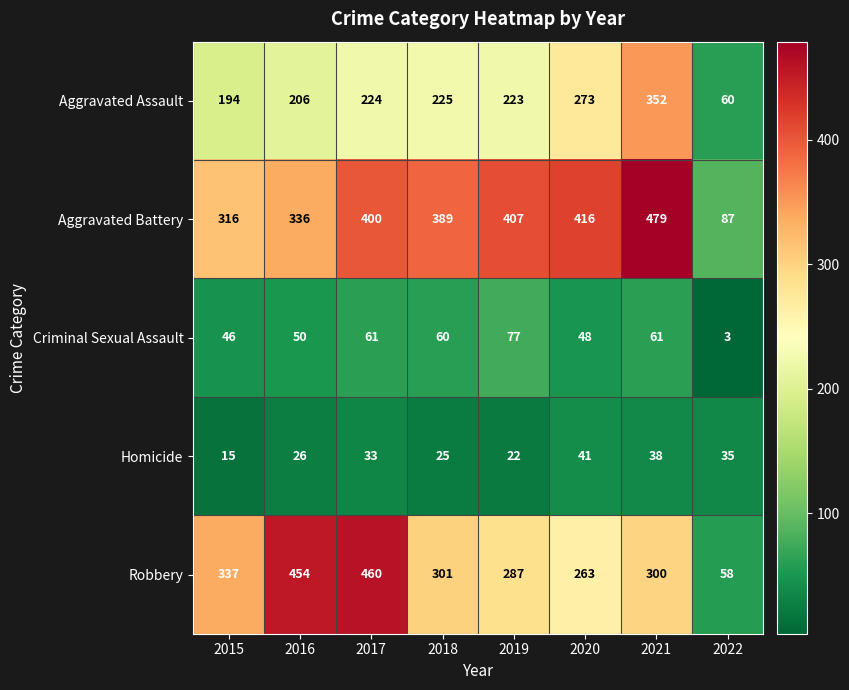

At which label is Robbery closest to 259?

2020